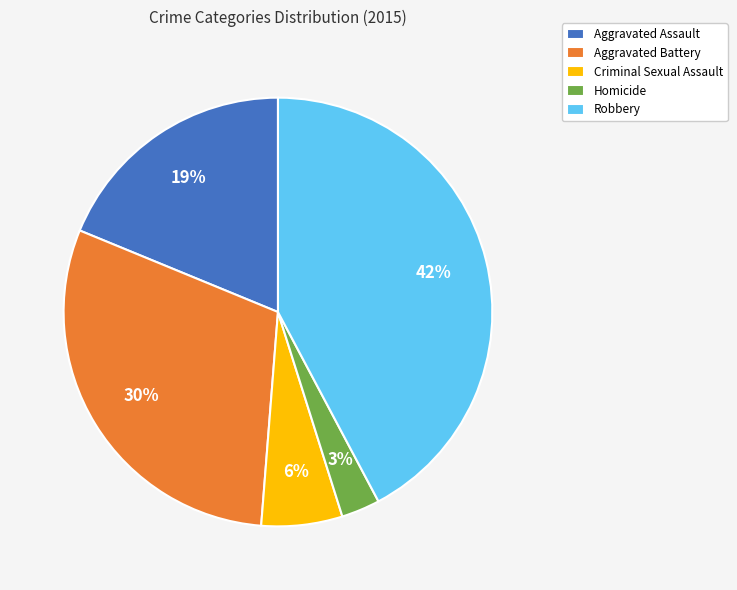

How many segments does this pie chart have?

5